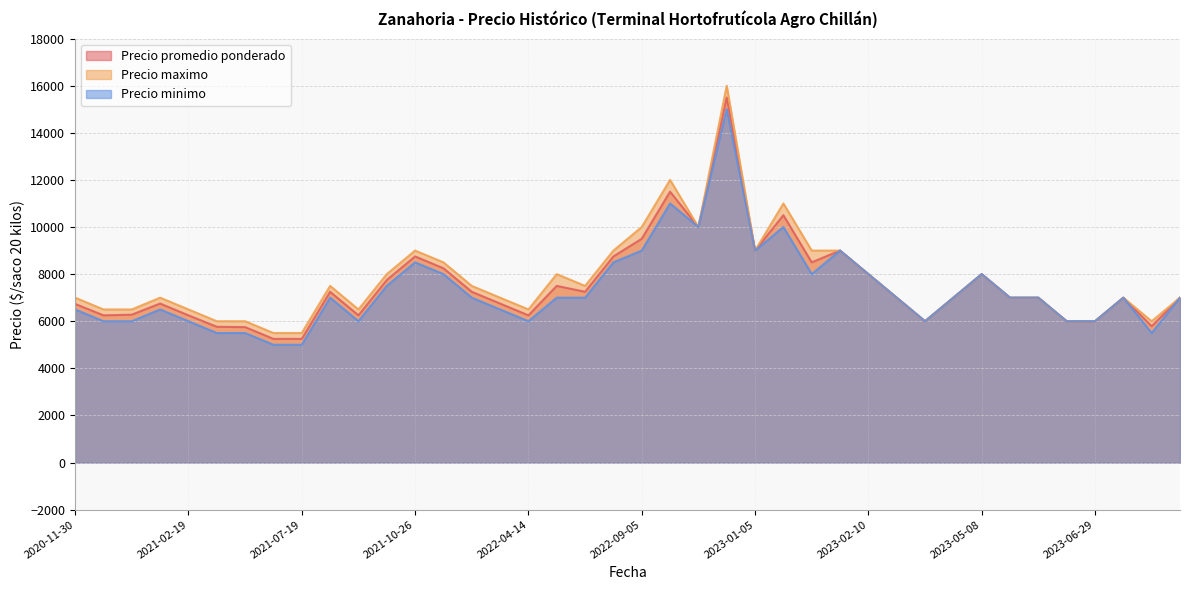

Which series has the largest range (max minus min)?

Precio maximo